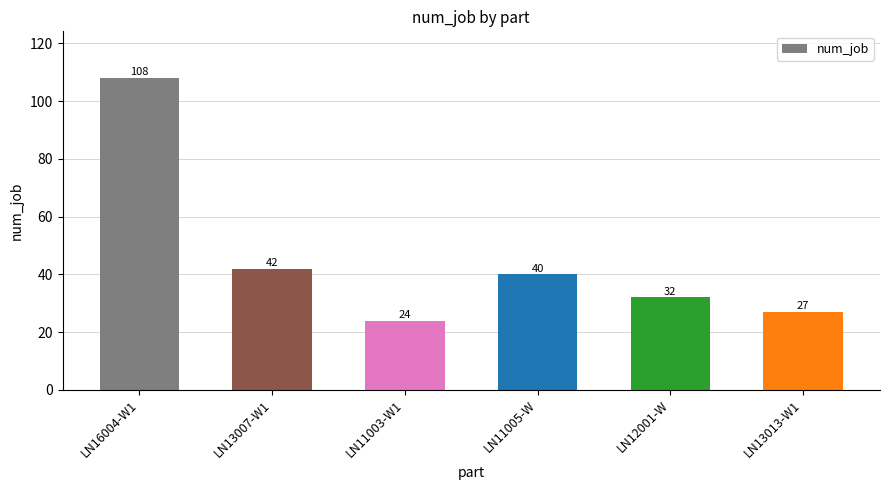

What is the smallest value displayed?

24